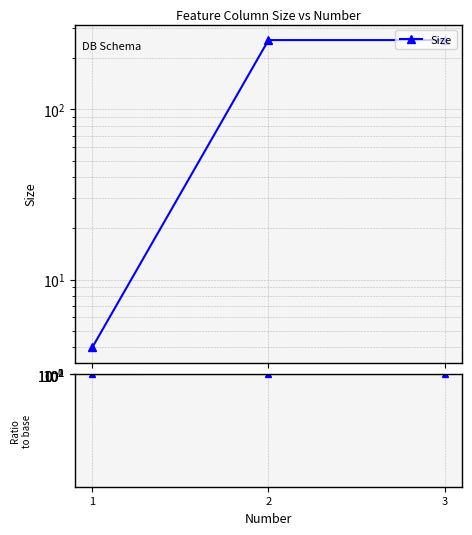

At which label is Size closest to 129?

1